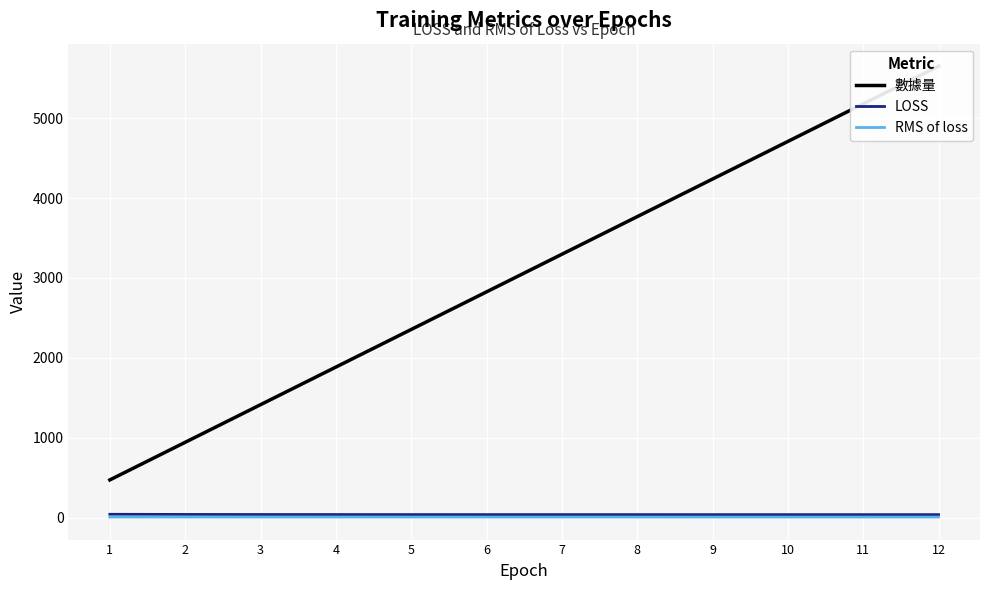

Reading left to right, what are all the values shown in this chart?

數據量: 471.0	942.0	1413.0	1884.0	2355.0	2826.0	3297.0	3768.0	4239.0	4710.0	5181.0	5652.0
LOSS: 40.4	38.6	37.4	37.0	36.6	36.4	36.3	36.2	36.1	36.0	36.0	35.9
RMS of loss: 6.4	6.2	6.1	6.1	6.0	6.0	6.0	6.0	6.0	6.0	6.0	6.0